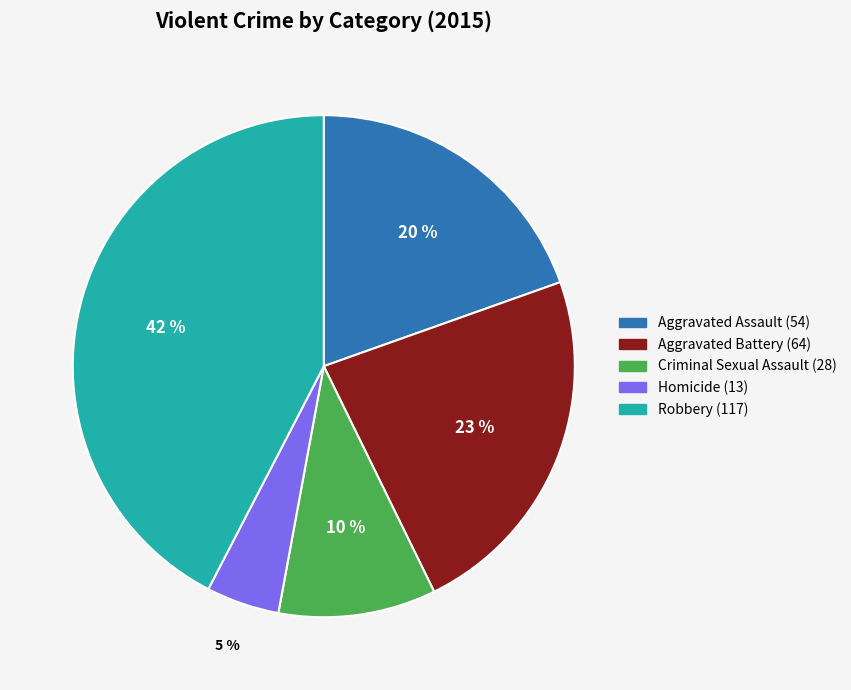

Count the number of slices in the pie.

5